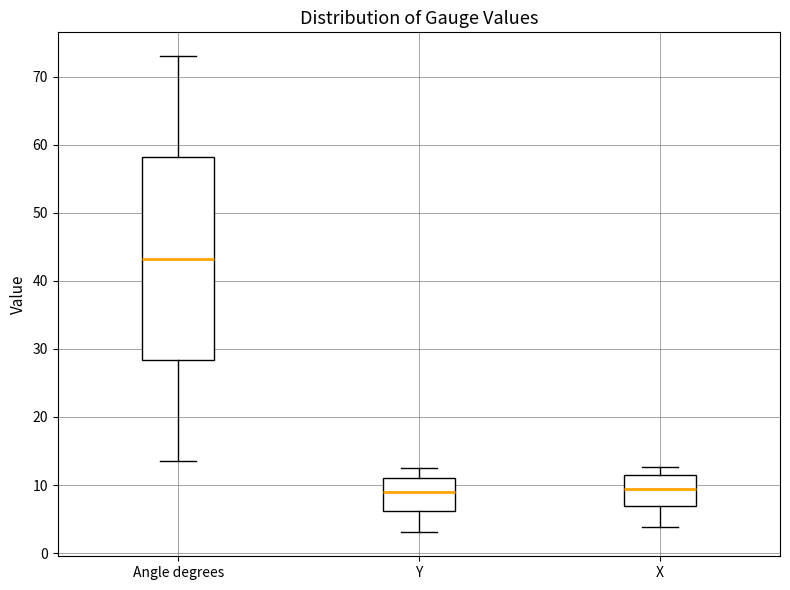

Reading left to right, read every box against the y-axis: the position of its median line, the range the box covers, and the ends of its whiskers. The values are not printed on the chart, so give them approximately, as read against the axis.

Angle degrees: median 43, box 28 to 58, whiskers 14 to 73
Y: median 9, box 6 to 11, whiskers 3 to 12
X: median 9, box 7 to 11, whiskers 4 to 13